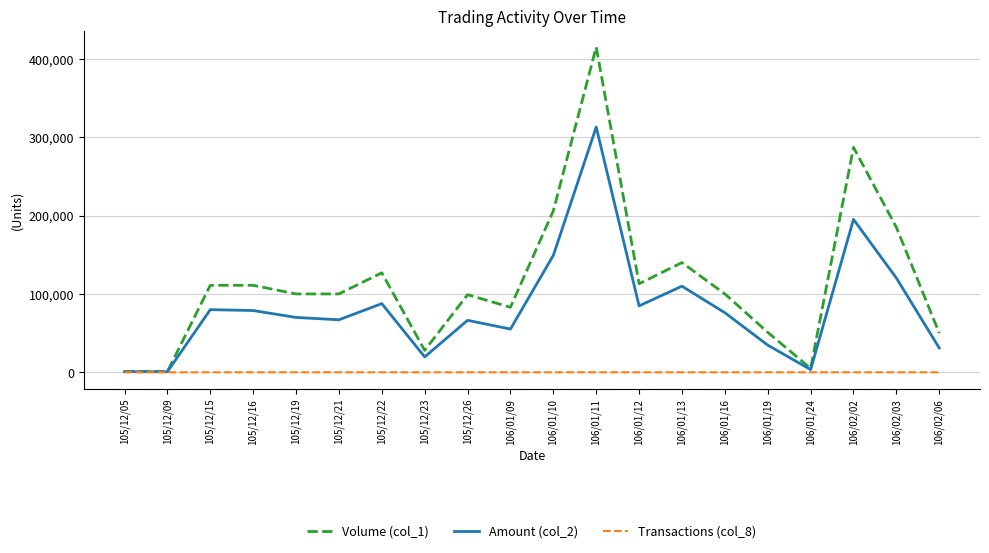

At how many categories does at least one series exceed 272742?

2